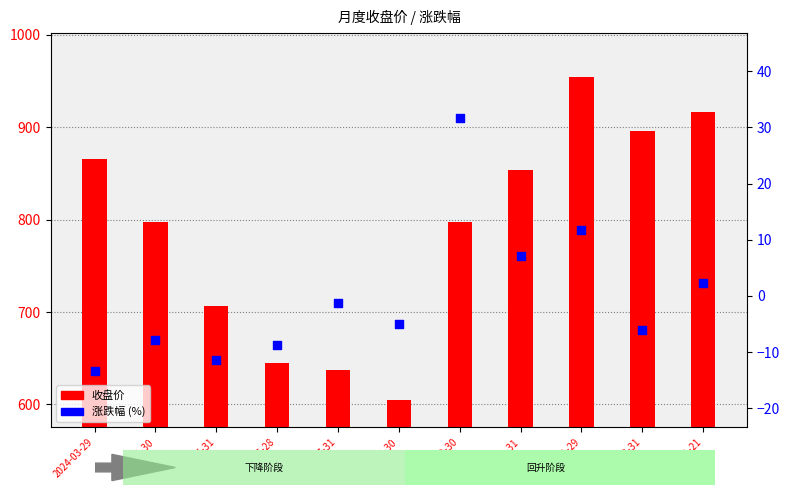

What is the total value across all series at 2024-04-30?

789.5